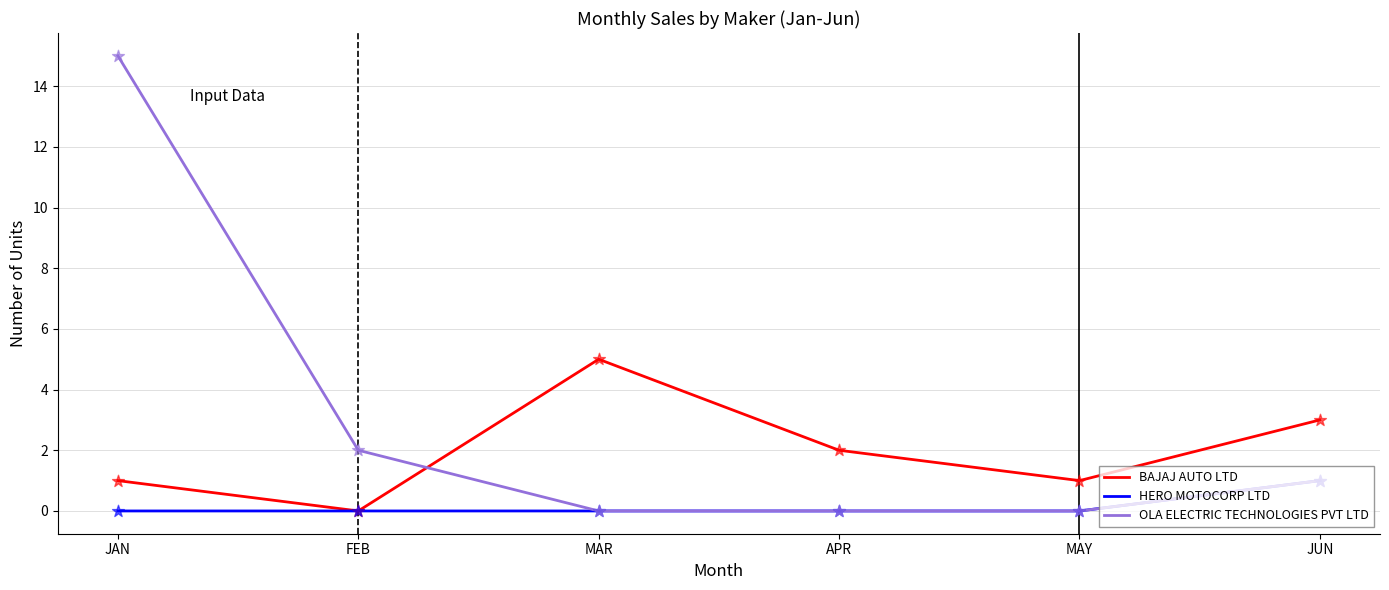

Which series has the widest spread of values?

OLA ELECTRIC TECHNOLOGIES PVT LTD